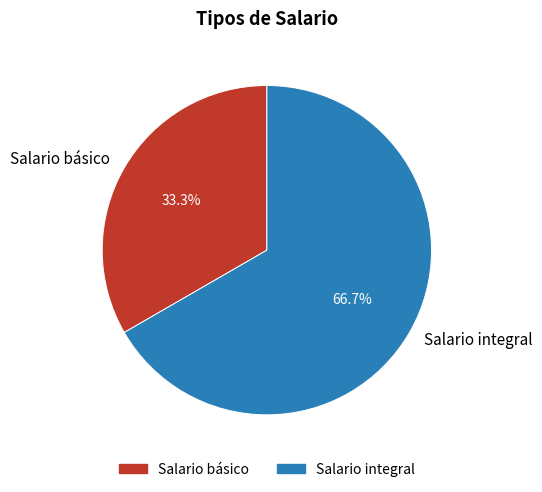

Which category accounts for the majority?

Salario integral